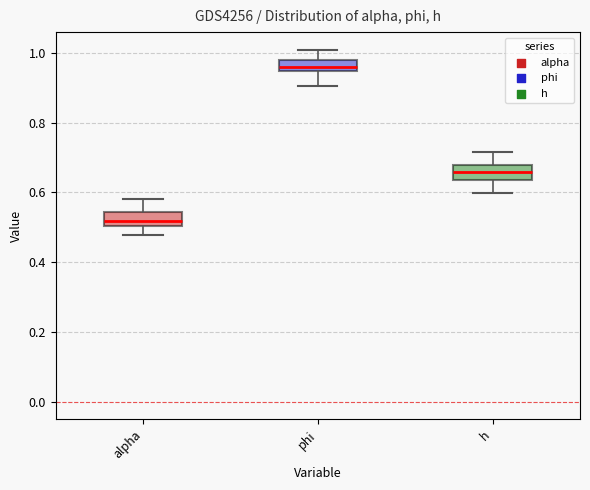

Which box's median line is the highest?

phi